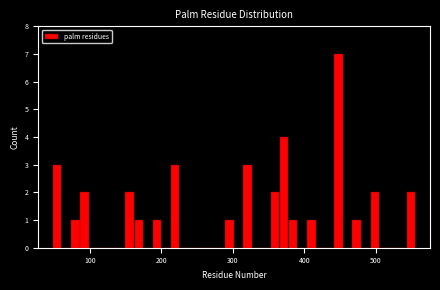

Read against the x-axis, roughly where is the centre of the tallest bar?

450